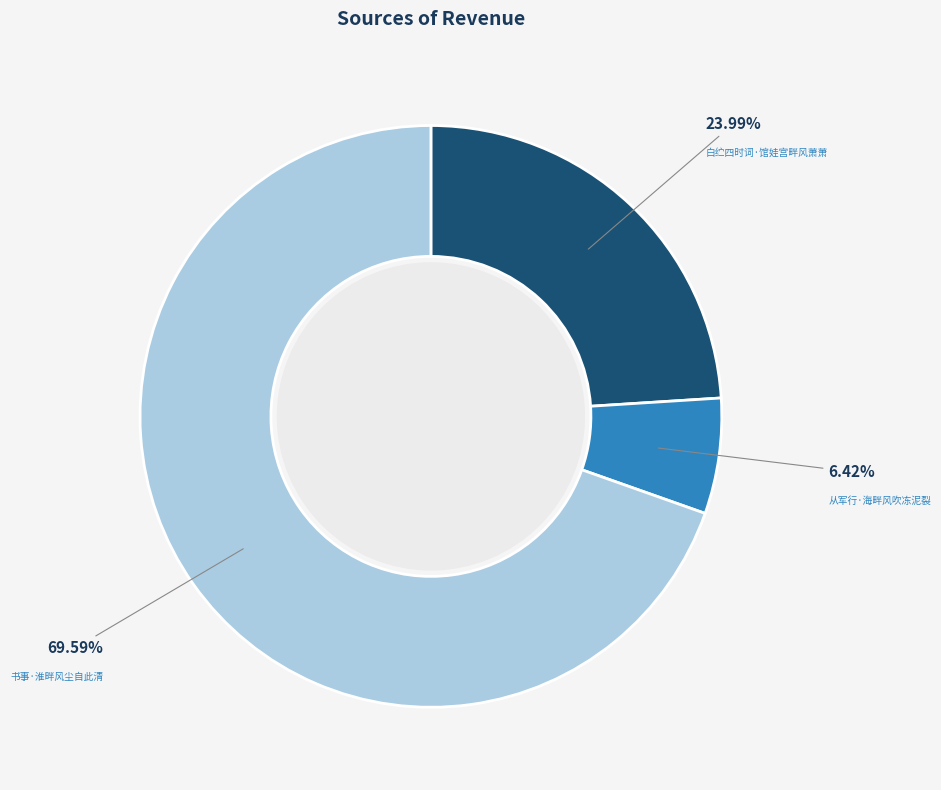

What portion of the pie excludes 书事·淮畔风尘自此清?

30.4%